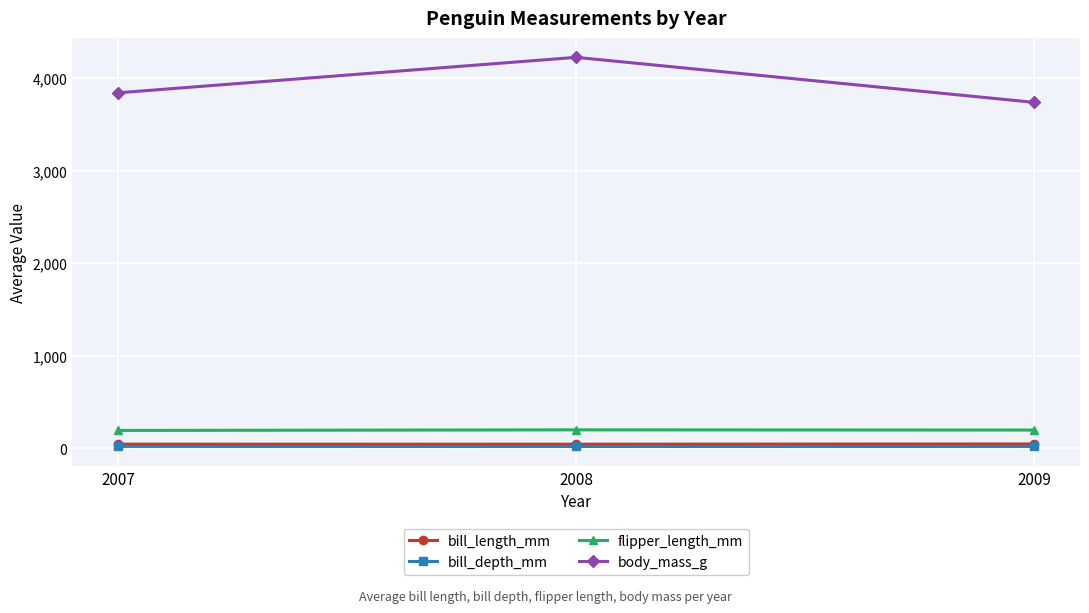

Which series has the largest total across all categories?

body_mass_g